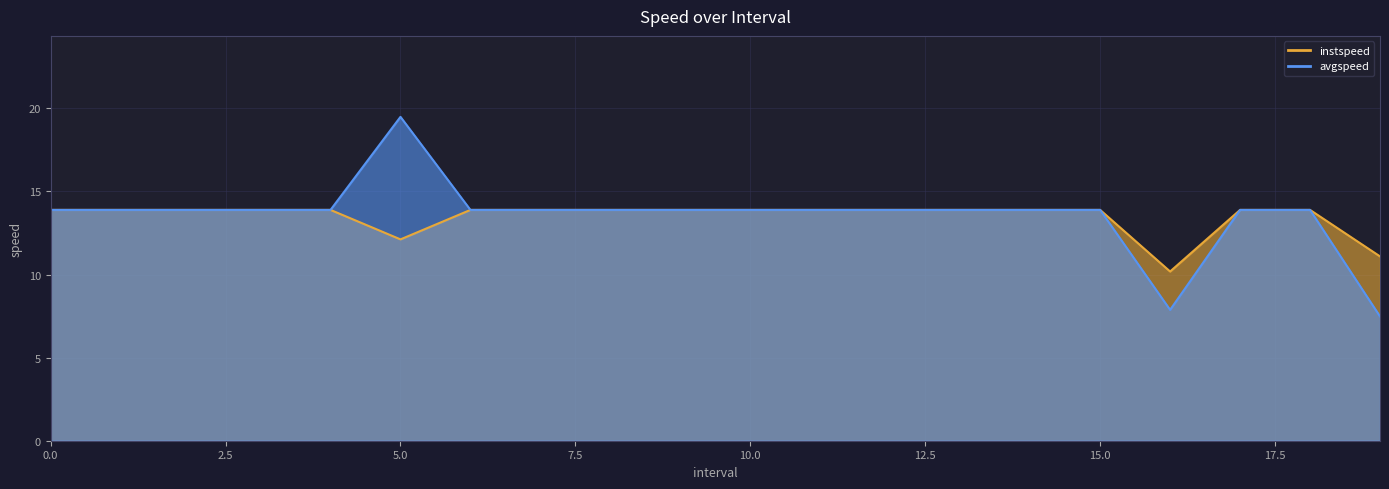

What is the greatest value displayed?

19.5